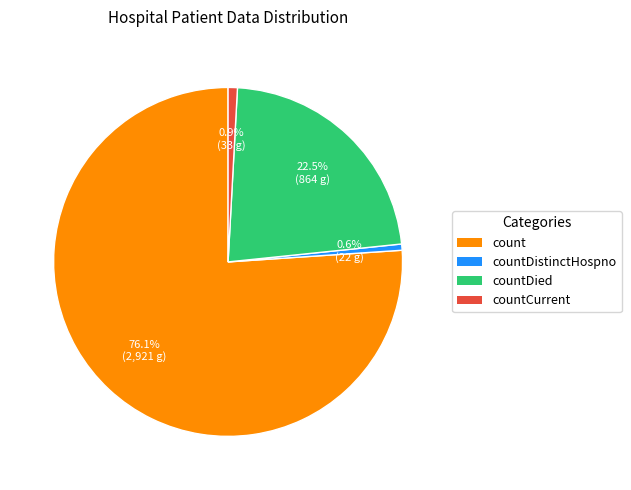

What percentage is the countDistinctHospno slice, to the nearest percent?

1%